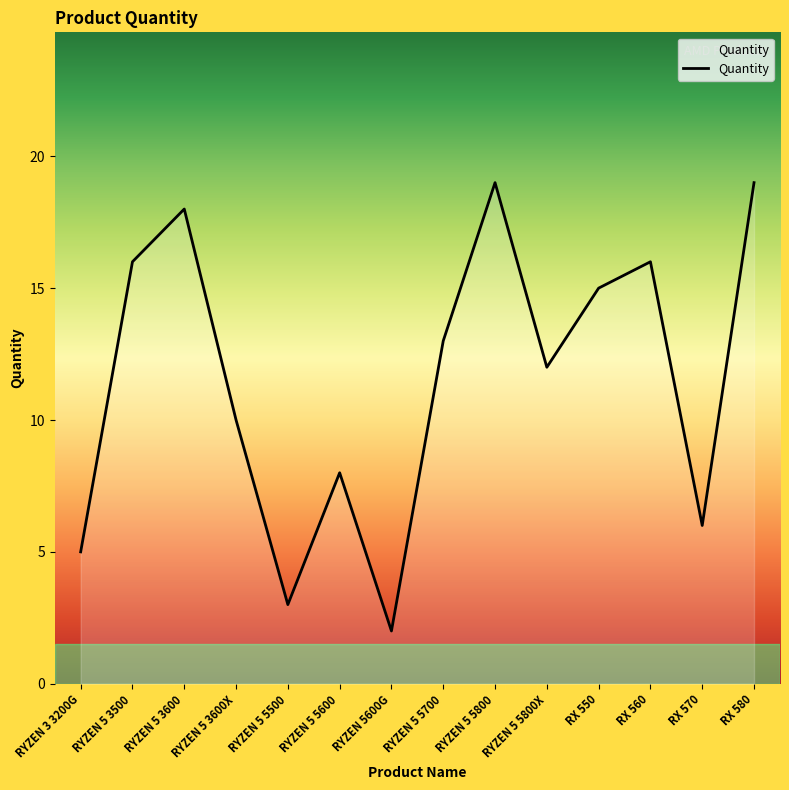

The chart shows a value of 10 at RYZEN 5 3600X. True or false?

True